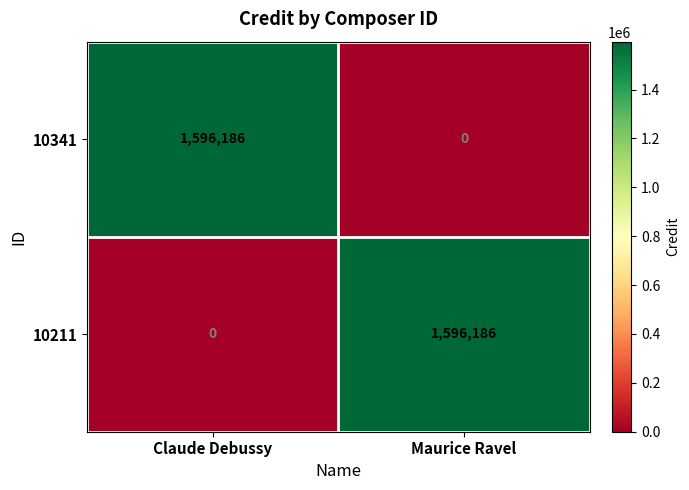

What is the average value of the 10341 series?

798093